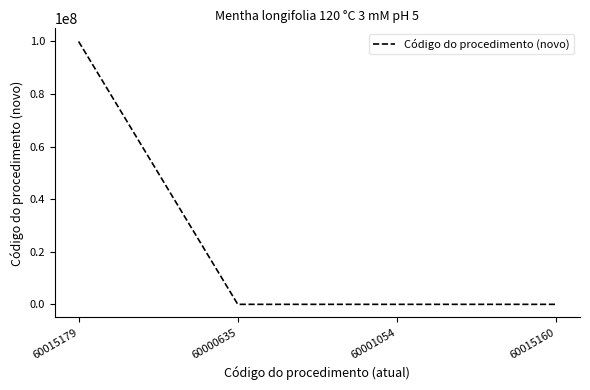

True or false: there are more than 2 points higher than both neighbors.

False